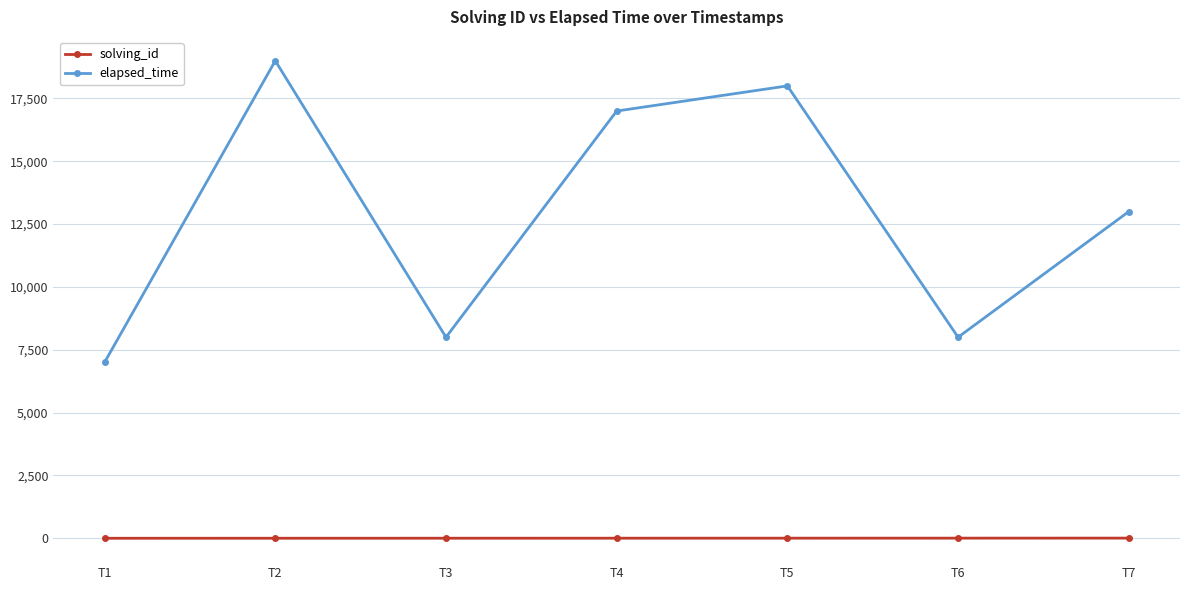

What are all the series names shown in the legend?

solving_id, elapsed_time